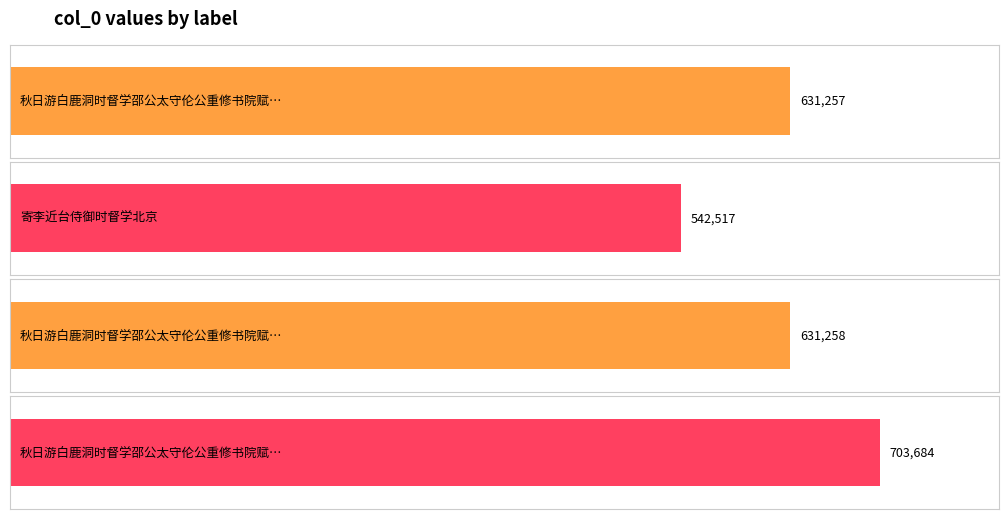

Which category has the highest value across all series?

秋日游白鹿洞时督学邵公太守伦公重修书院赋呈伦公二首